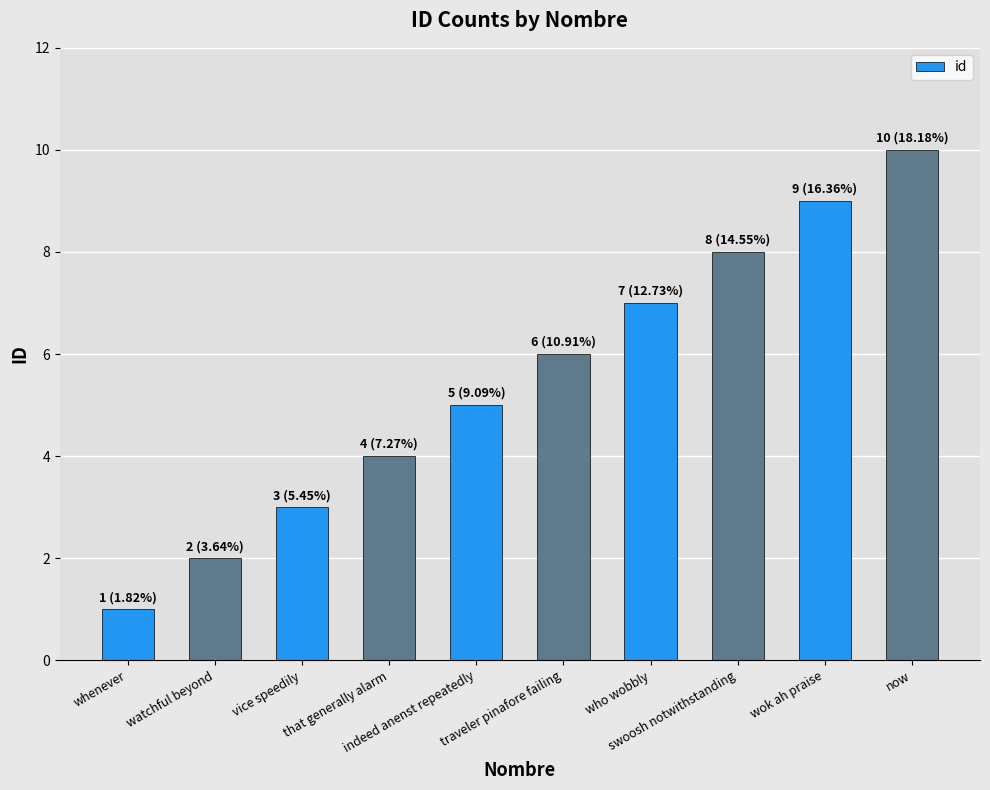

What is the value of the 8th bar from the left?

8